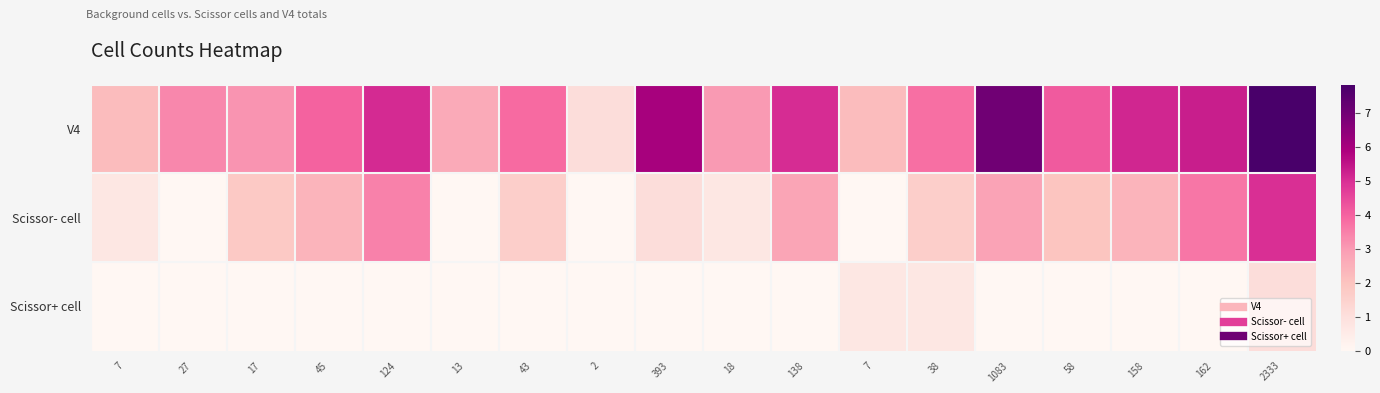

What is the difference between the highest and lowest values at 138?

5.0